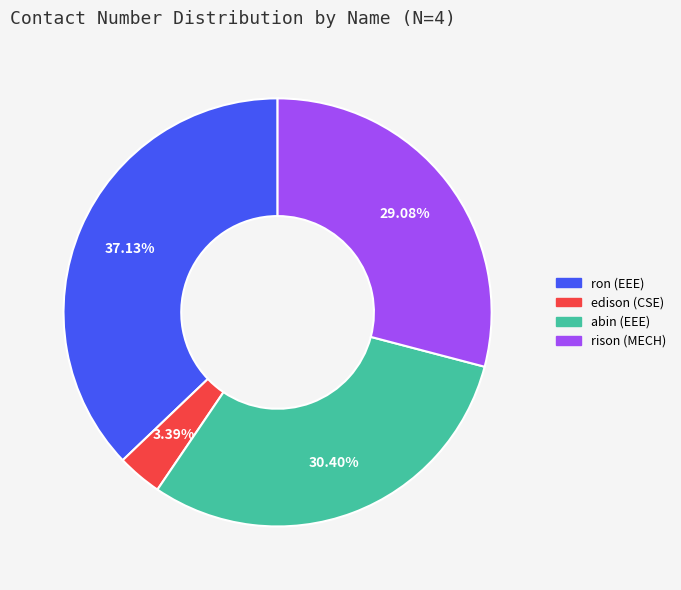

To the nearest percent, what portion does ron represent?

37%